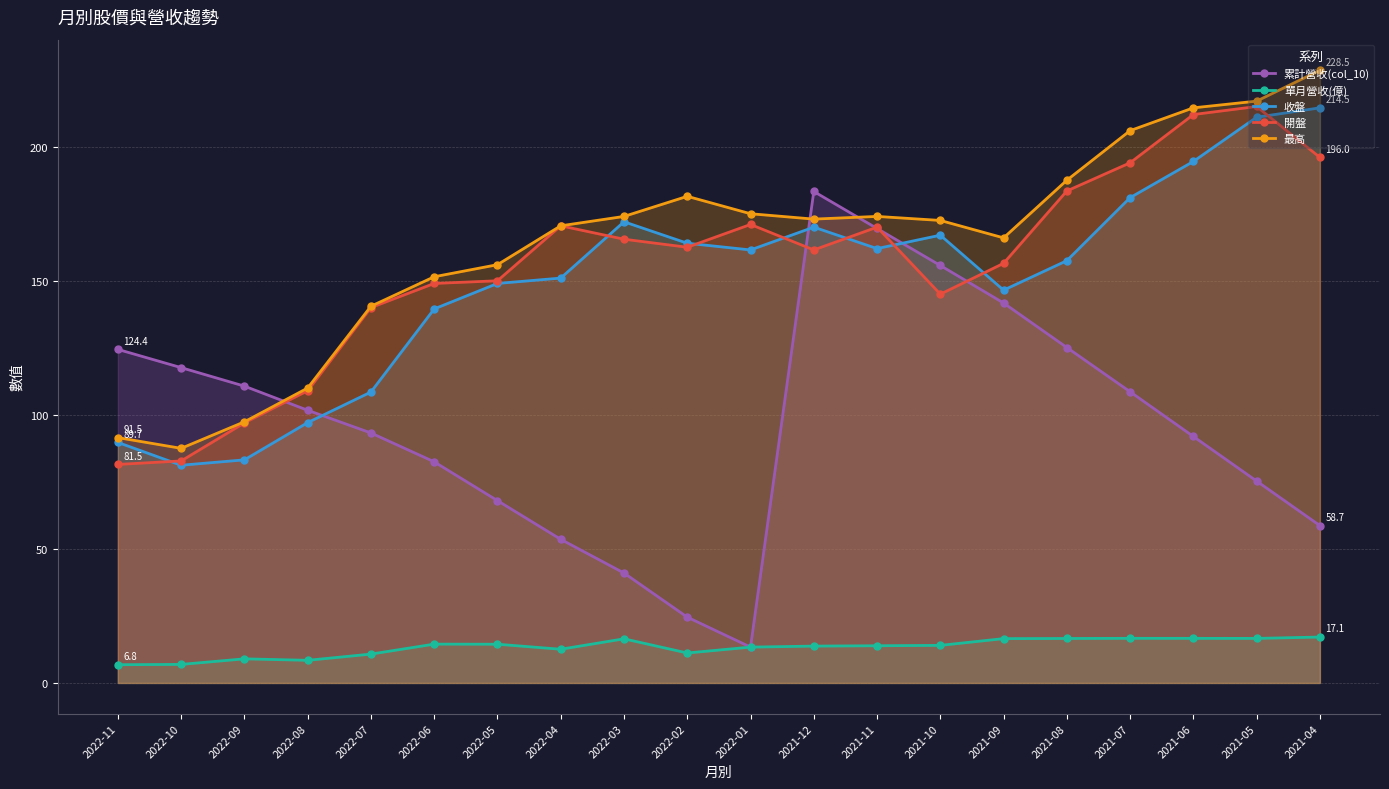

At which label does 收盤 first exceed 161?

2022-03